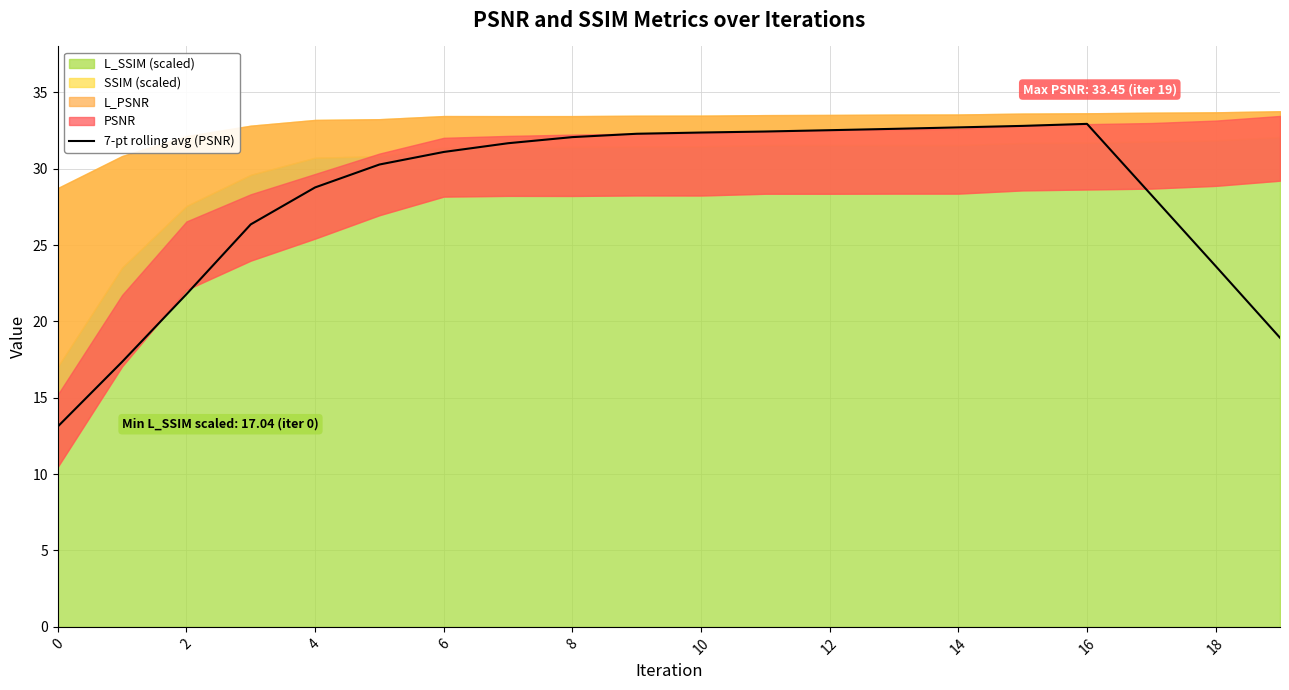

What is the change in value from 0 to 18?

+10.5